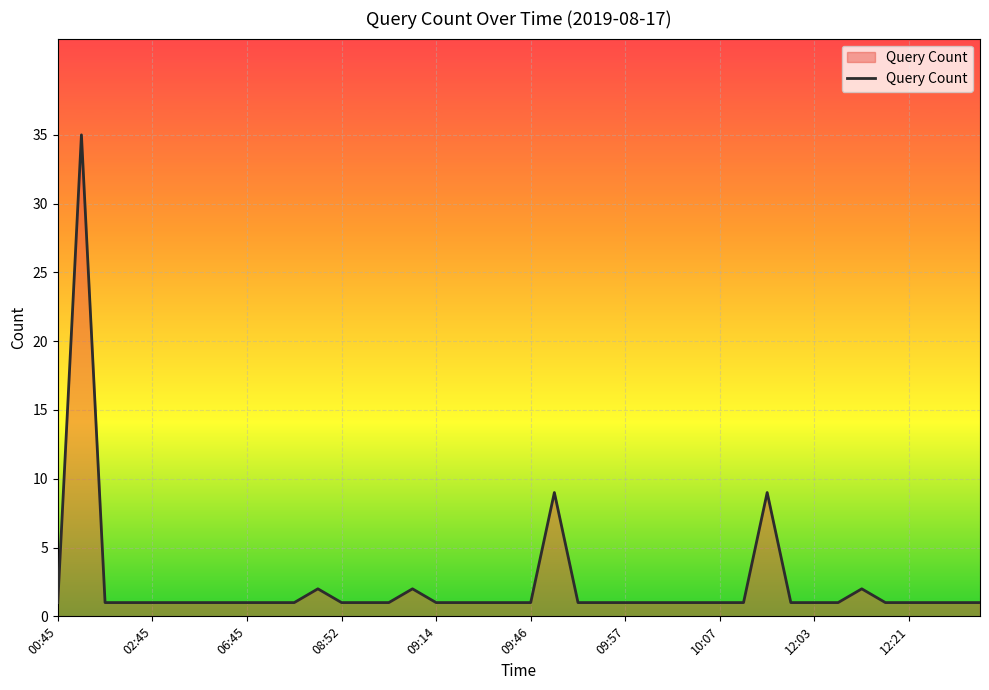

What is the greatest value displayed?

35